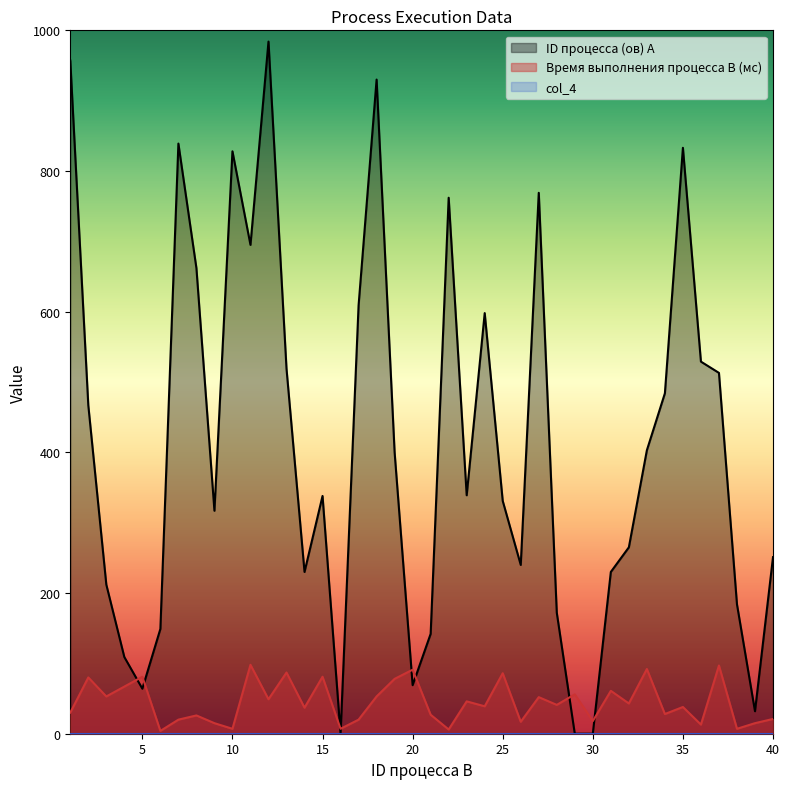

What is the difference between the highest and lowest values at 34?

456